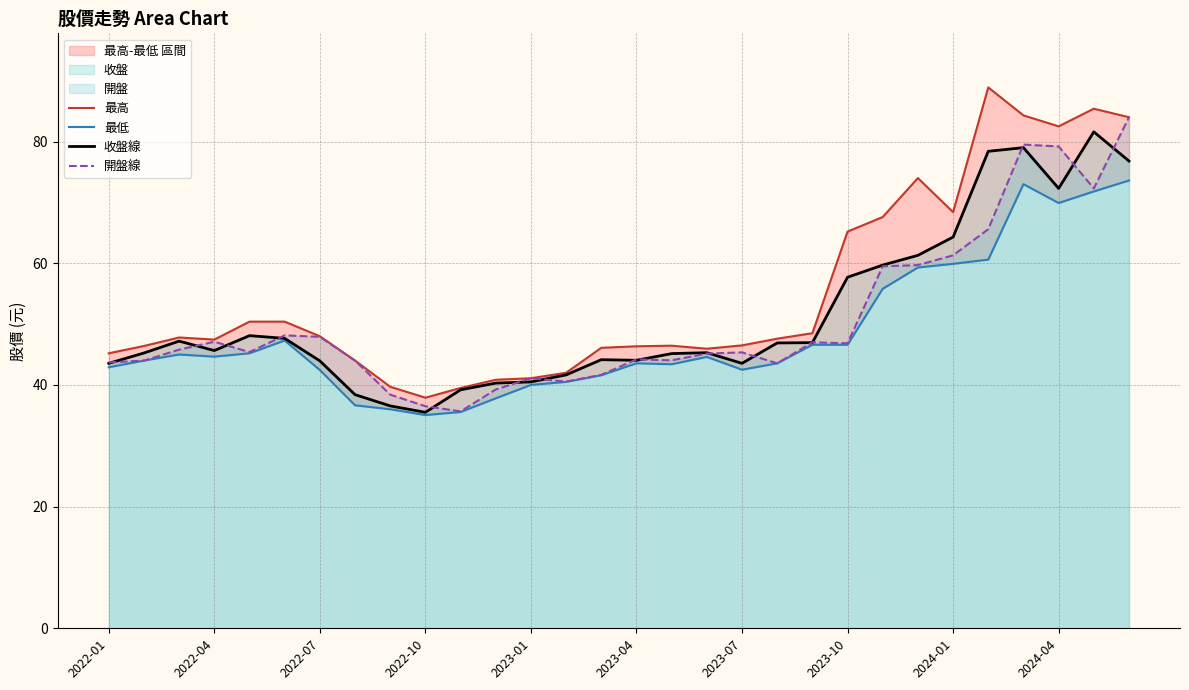

What is the maximum value for 最高?

88.9